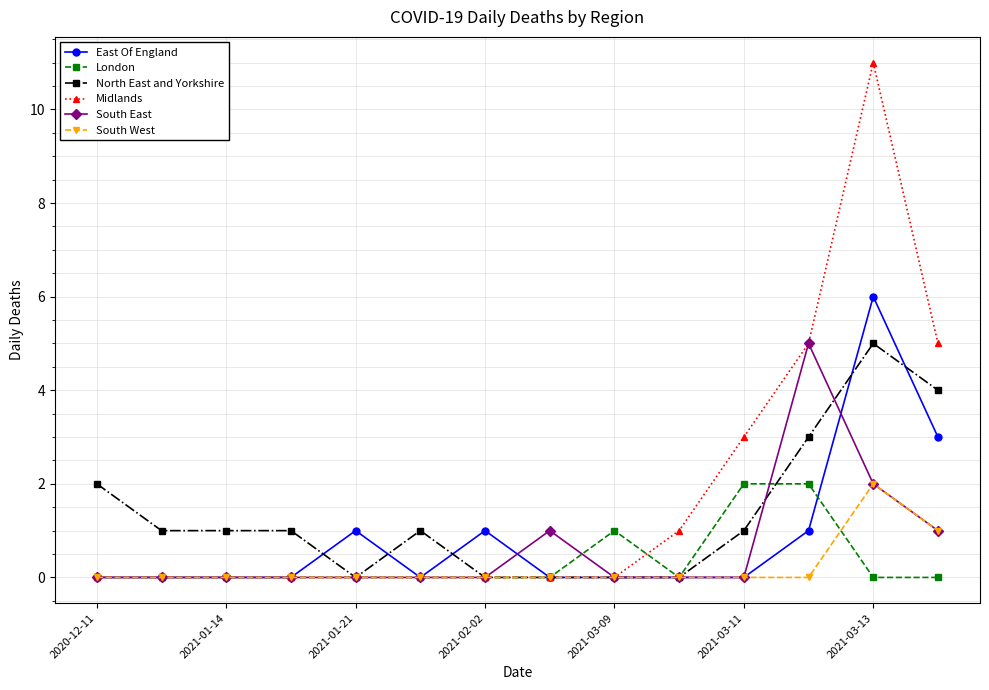

What is the maximum value for Midlands?

11